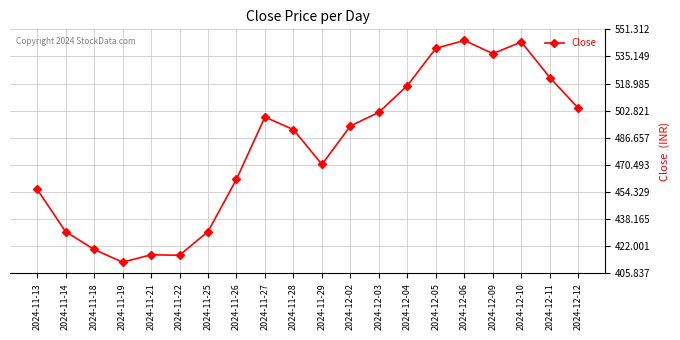

True or false: the data has more than 0 interior local peaks.

True